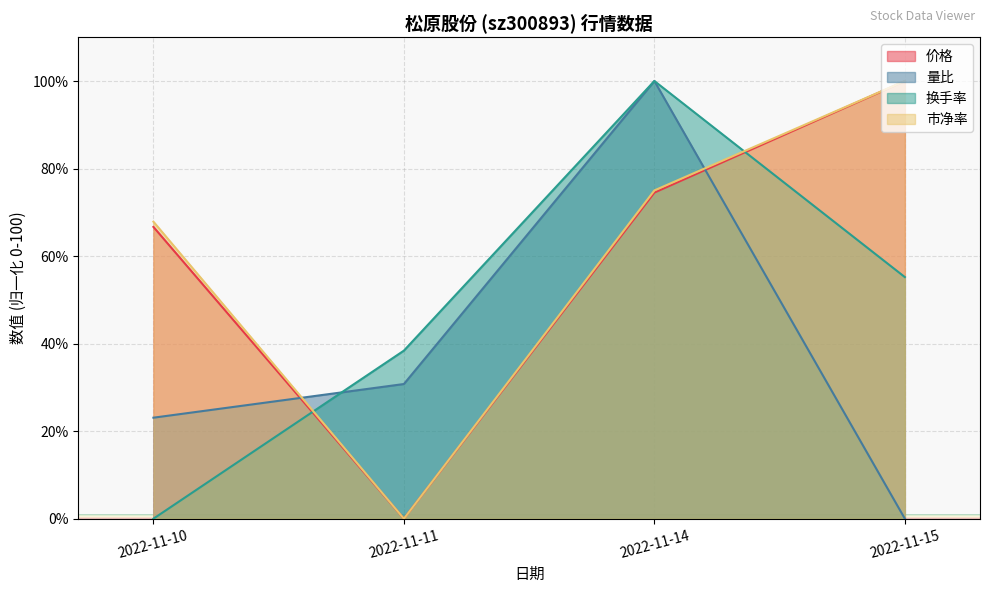

Which series has the largest total across all categories?

市净率